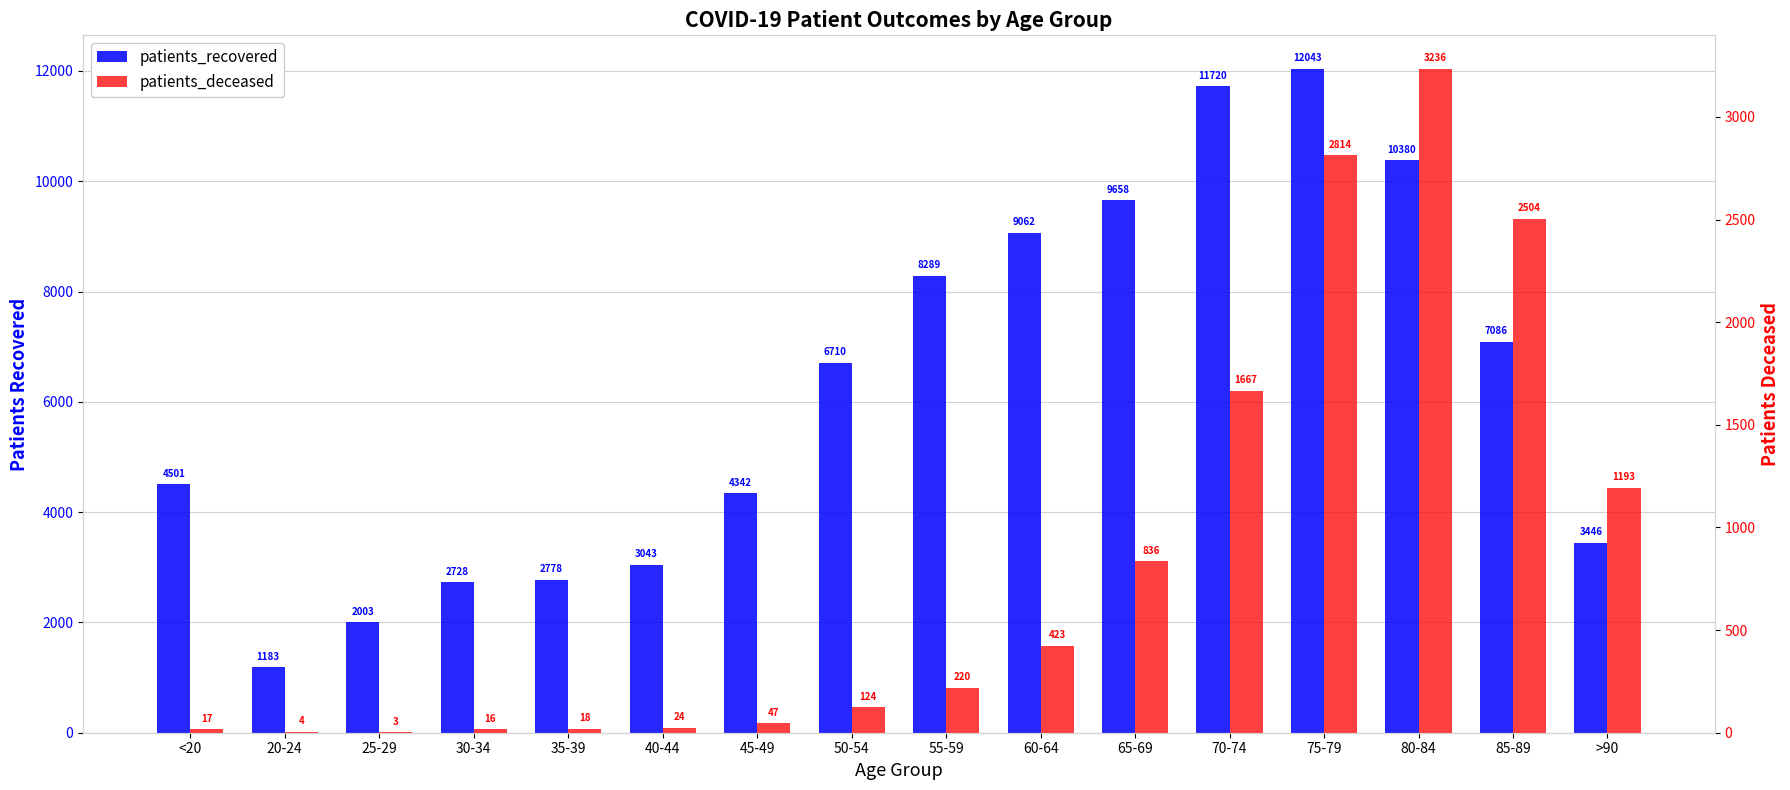

Rank the series by their average value, from lowest to highest.

patients_deceased, patients_recovered